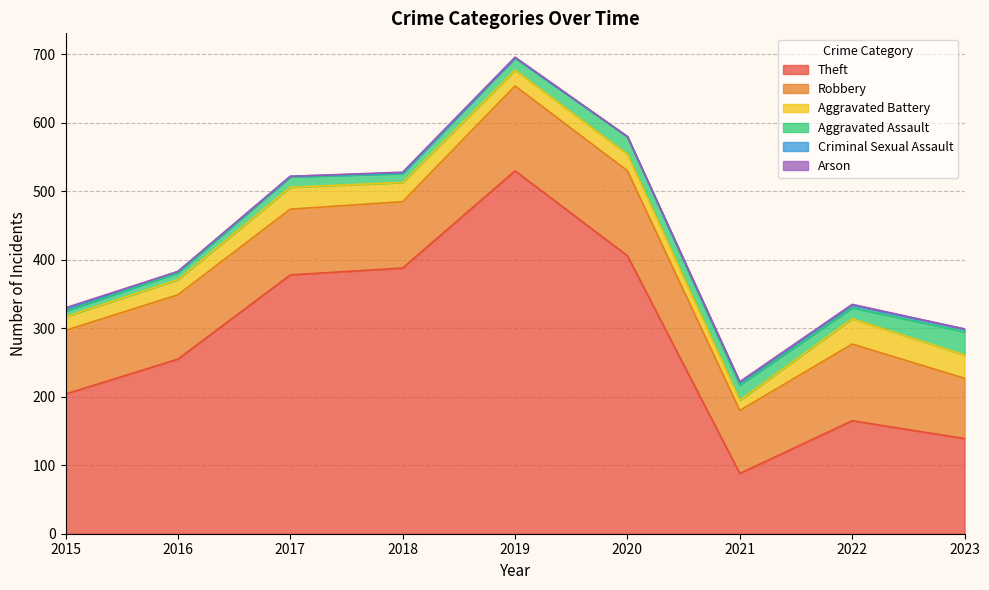

At which category does the chart reach its peak across all series?

2019